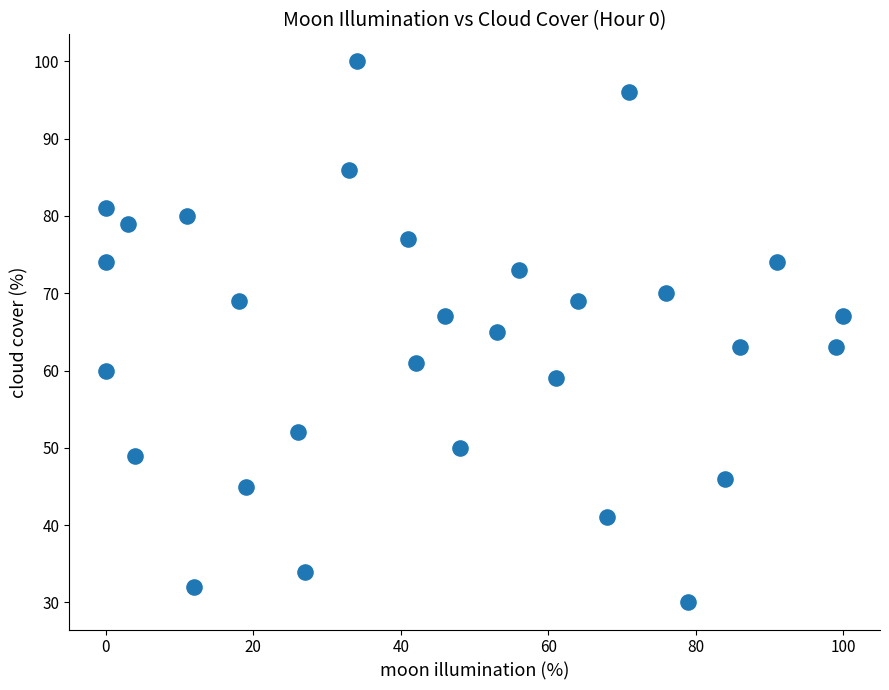

What is the range of X values (max minus min)?

100